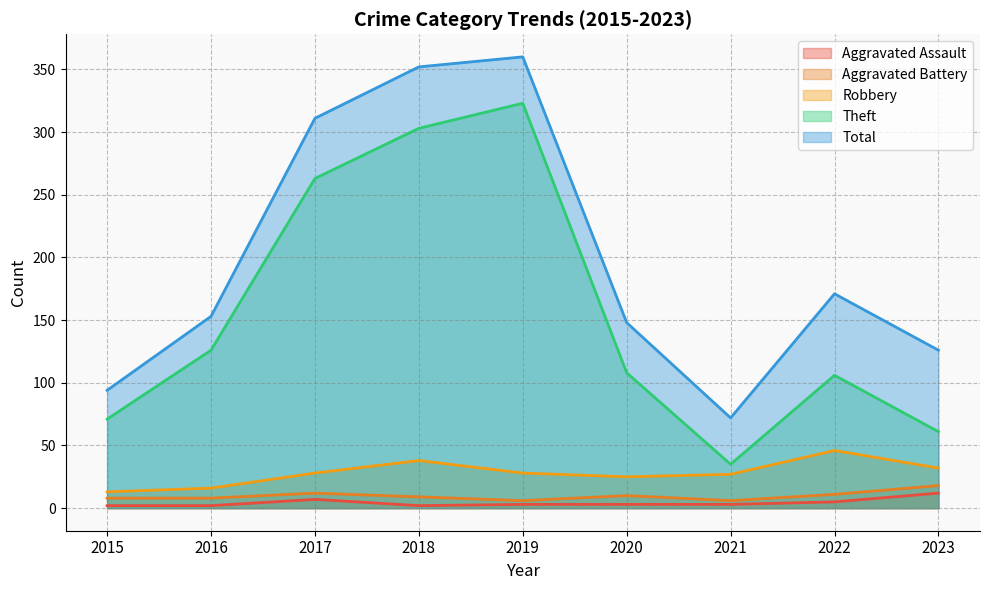

What is the difference between the second highest and second lowest values in the Total series?

258